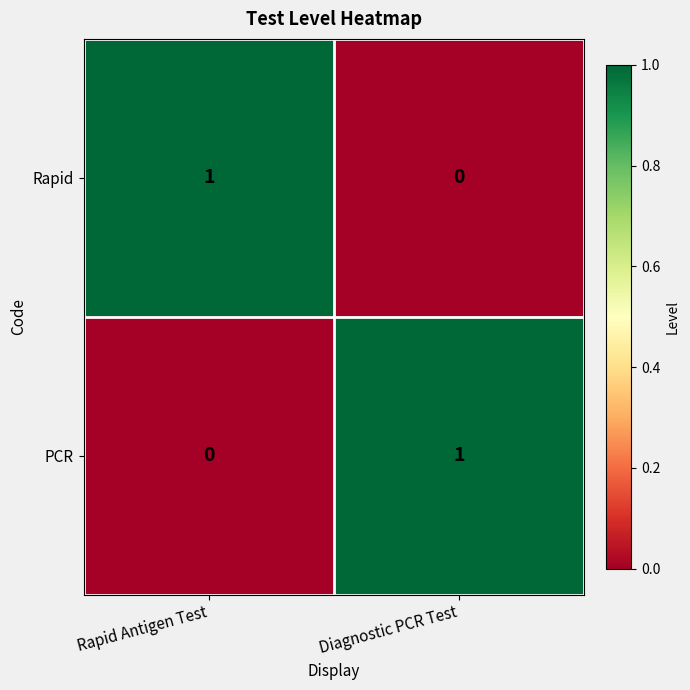

How many positive values does the Rapid series have?

1